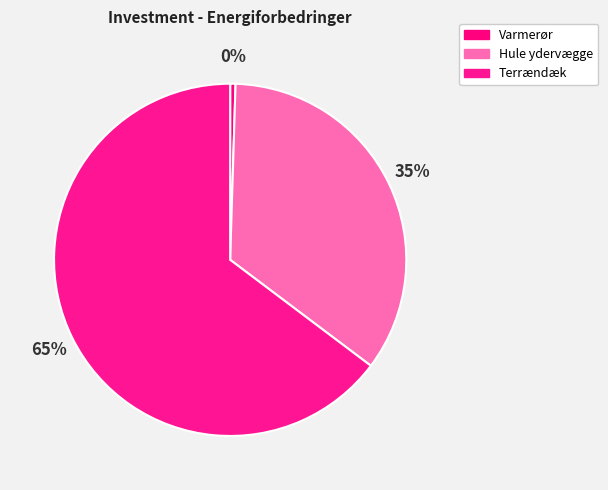

Is it true that Hule ydervægge is 47% of the pie?

False